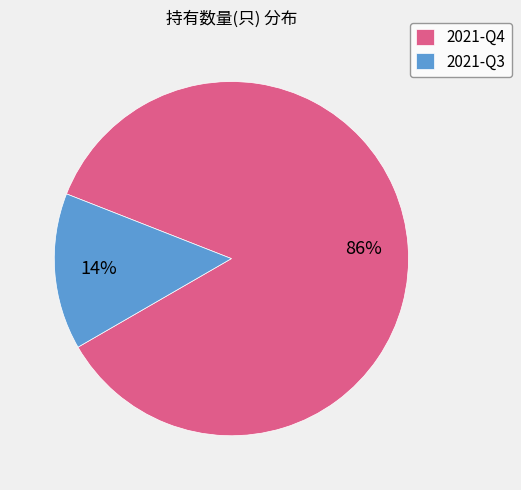

Which category has the smallest portion of the pie?

2021-Q3